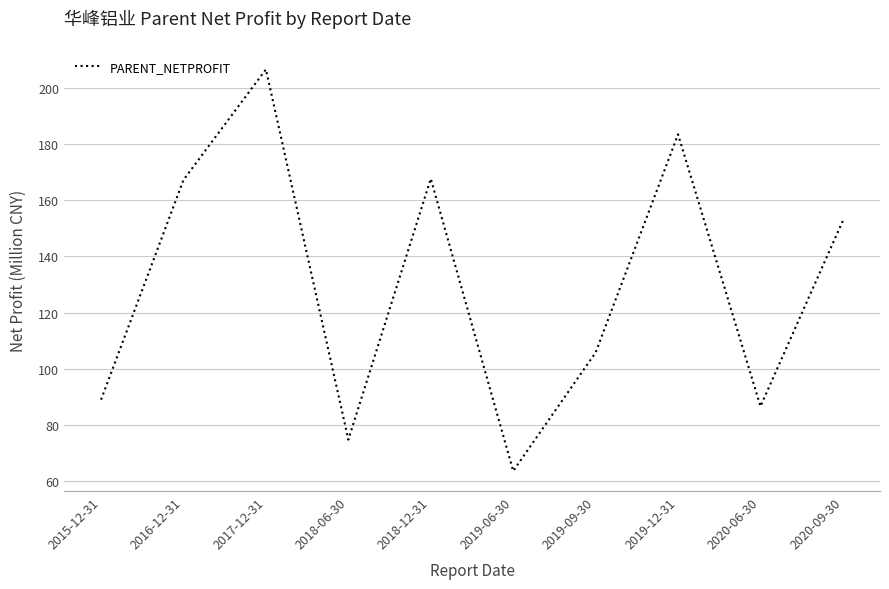

True or false: the data shows 206.7 at 2017-12-31.

True